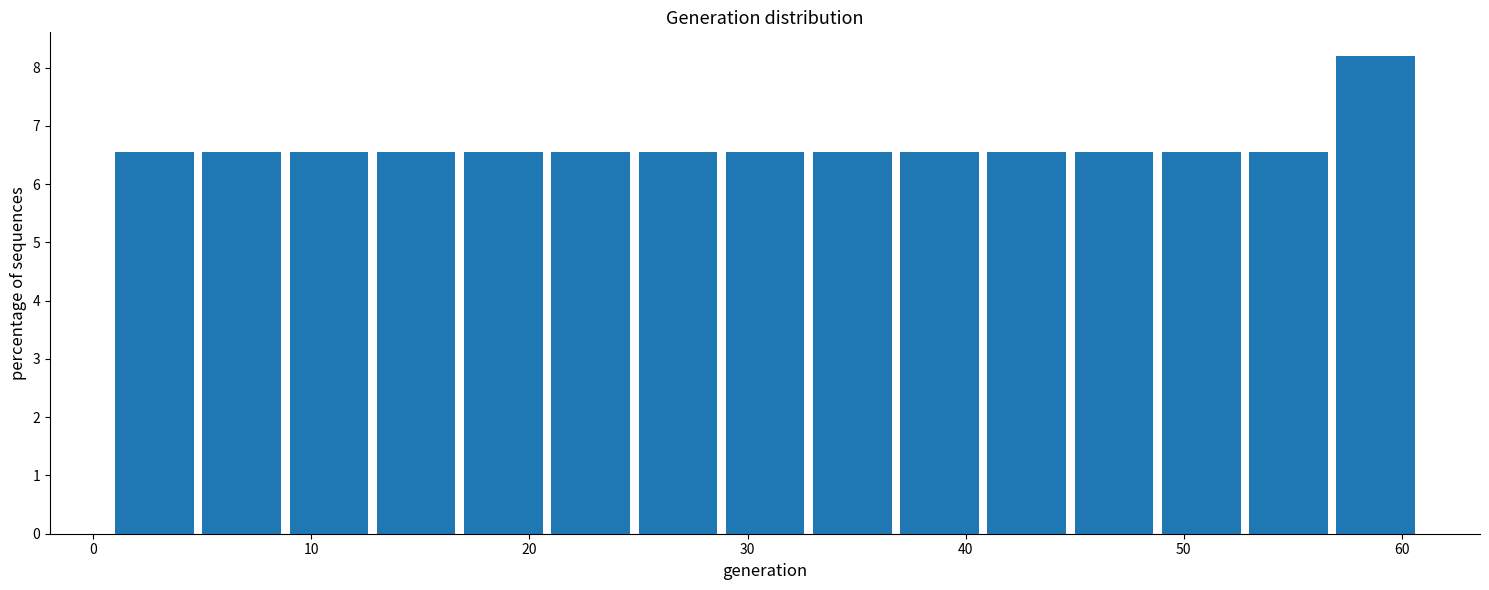

Reading left to right, list every bar in this chart as the range it spans on the x-axis followed by its height. The values are not printed on the chart, so give them approximately, as read against the axis.

1 to 5: 6.6
5 to 9: 6.6
9 to 13: 6.6
13 to 17: 6.6
17 to 21: 6.6
21 to 25: 6.6
25 to 29: 6.6
29 to 33: 6.6
33 to 37: 6.6
37 to 41: 6.6
41 to 45: 6.6
45 to 49: 6.6
49 to 53: 6.6
53 to 57: 6.6
57 to 61: 8.2